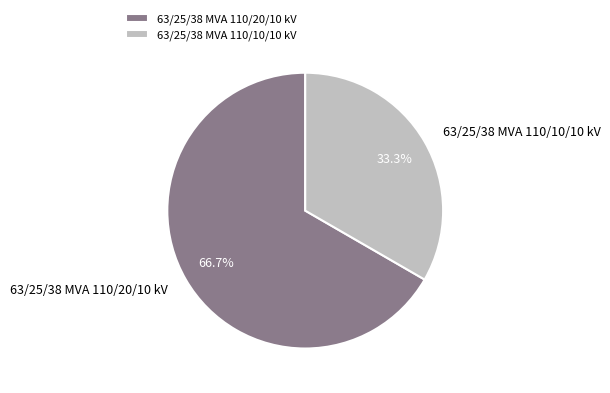

What is the smallest slice in the pie chart?

63/25/38 MVA 110/10/10 kV